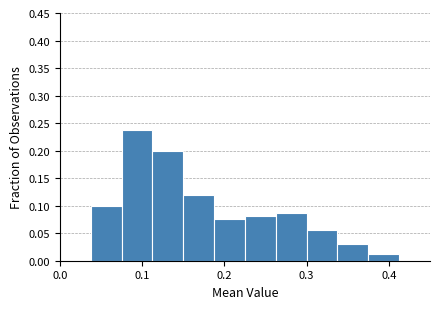

Read against the x-axis, roughly where is the centre of the tallest bar?

0.09